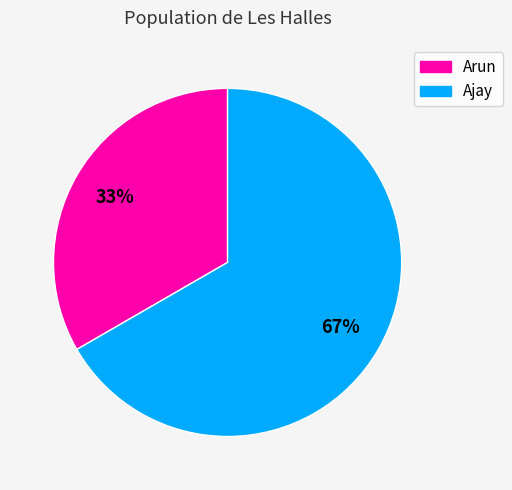

Which has a higher value, Ajay or Arun?

Ajay